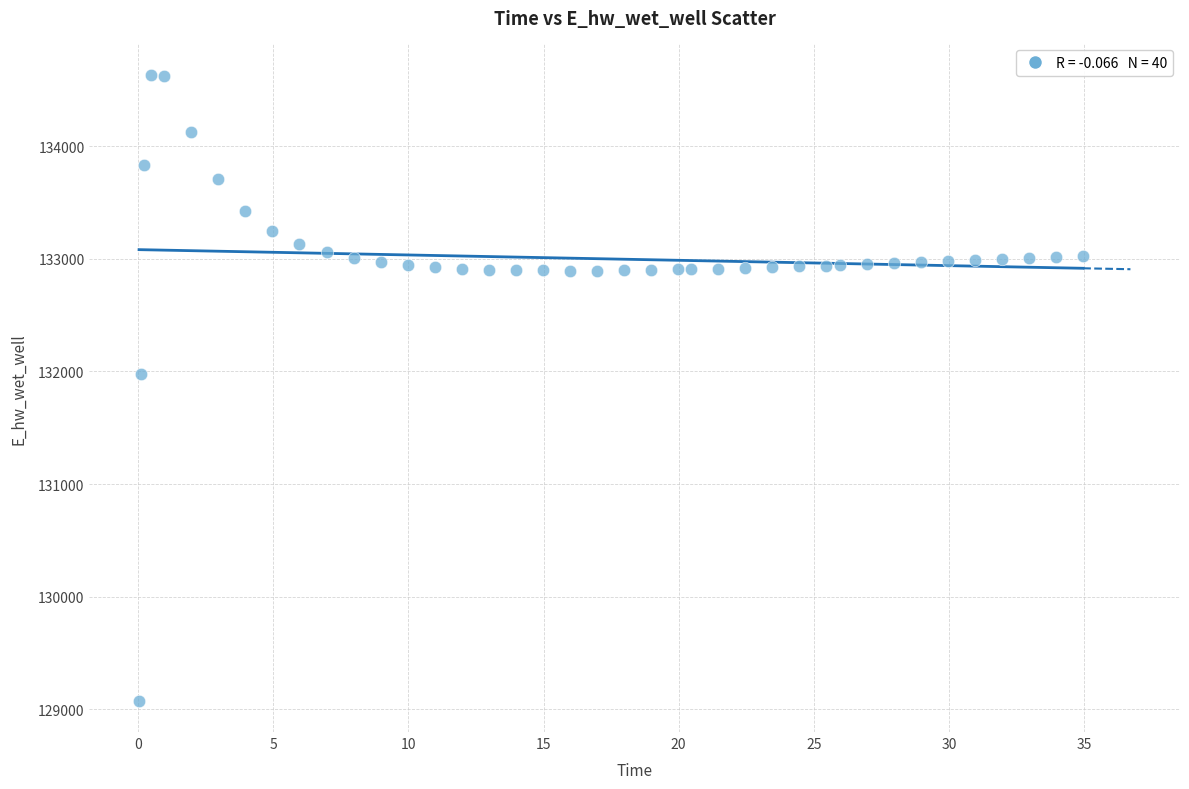

What is the range of Y values (max minus min)?

5563.6